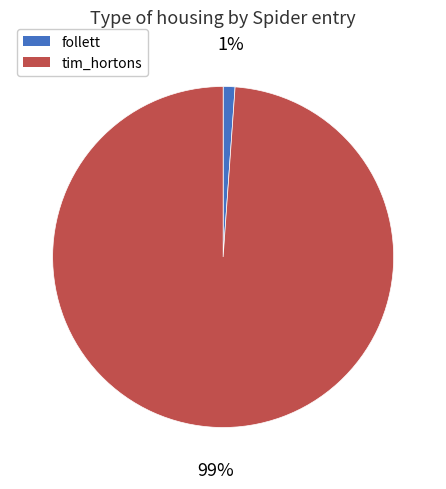

Which has a higher value, follett or tim_hortons?

tim_hortons